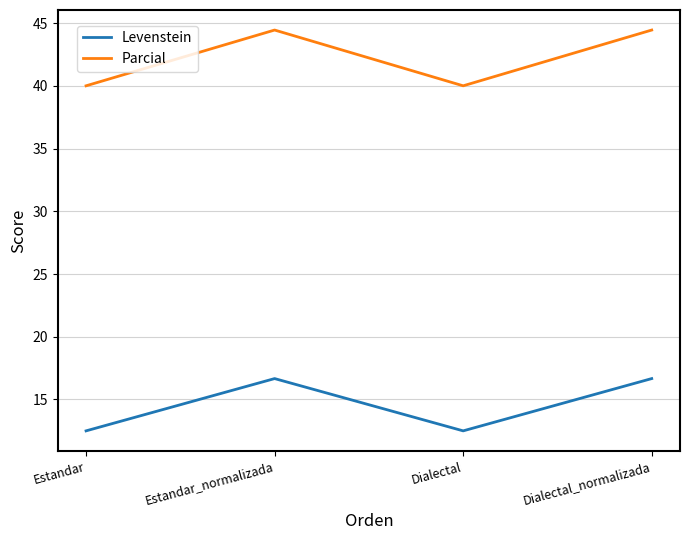

What is the sum of the Parcial values at Estandar and Dialectal_normalizada?

84.4